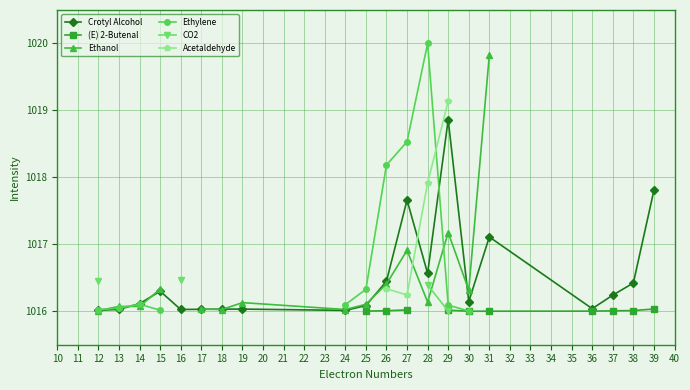

What are all the series names shown in the legend?

Crotyl Alcohol, (E) 2-Butenal, Ethanol, Ethylene, CO2, Acetaldehyde